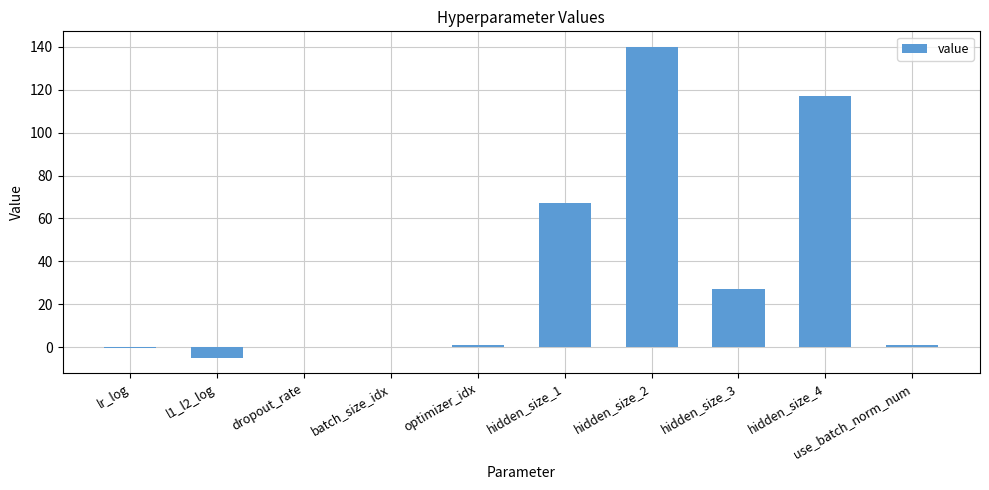

Which category has the highest value across all series?

hidden_size_2